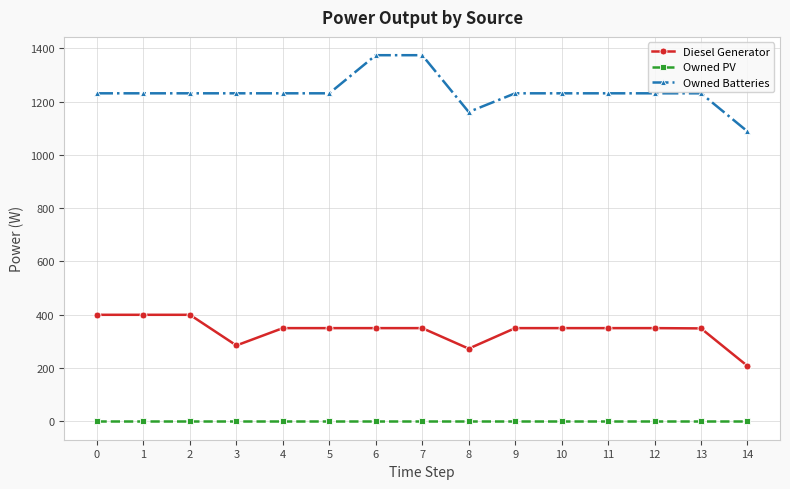

True or false: Owned Batteries and Diesel Generator intersect in this chart.

False